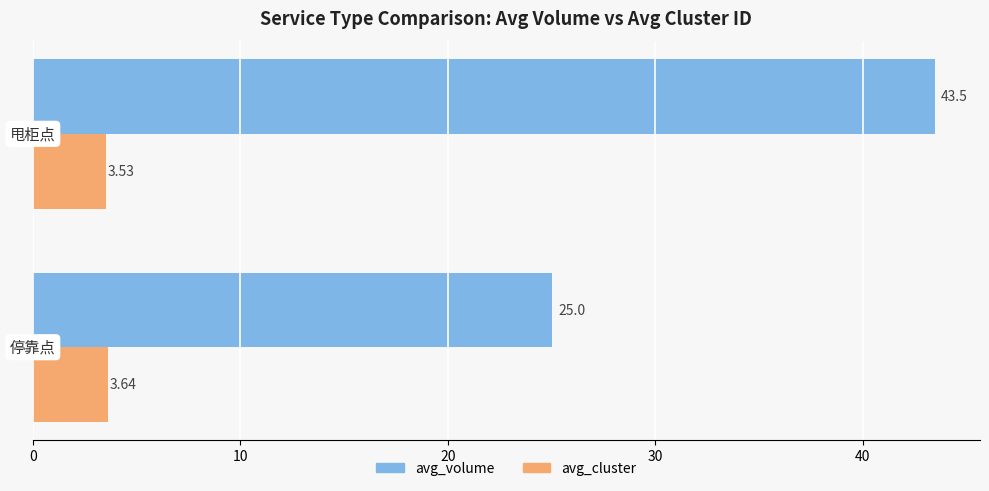

Which series has the widest spread of values?

avg_volume